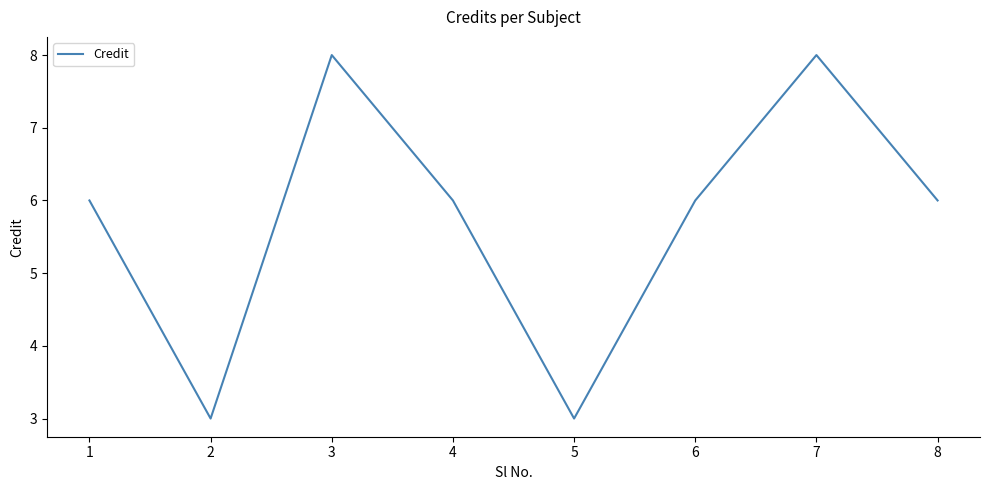

Between 4 and 7, which is larger?

7